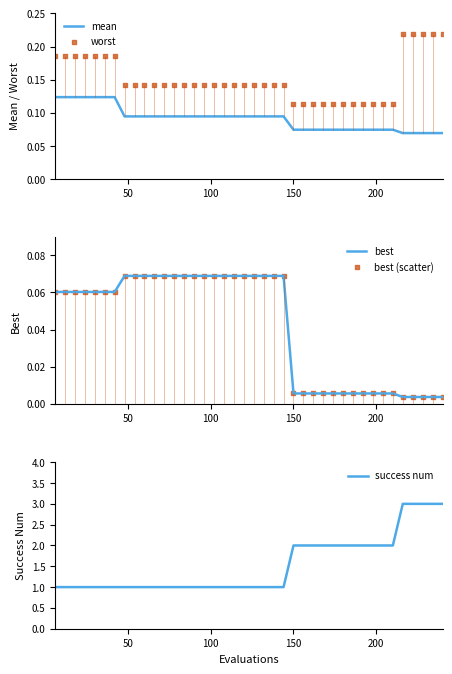

Is the value of worst at 30 greater than the value of best (scatter) at 30?

Yes